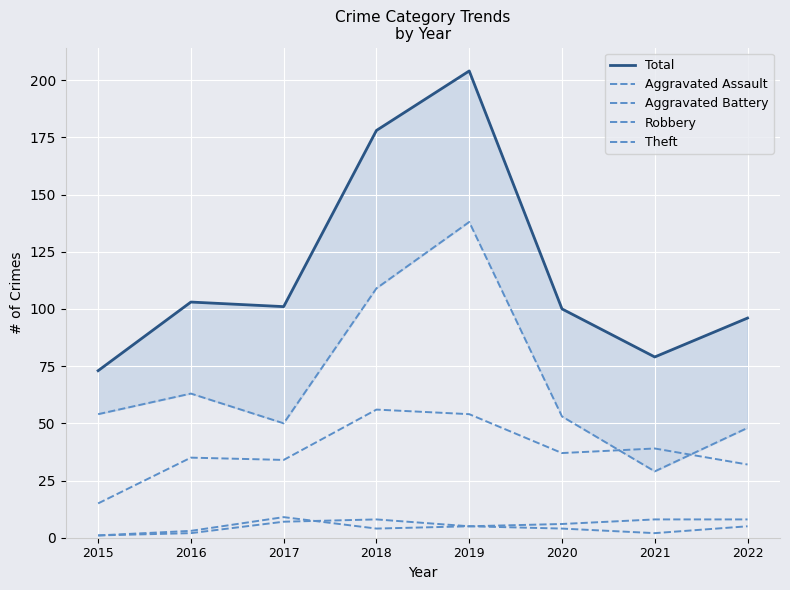

Which series changed the most between 2021 and 2022?

Theft